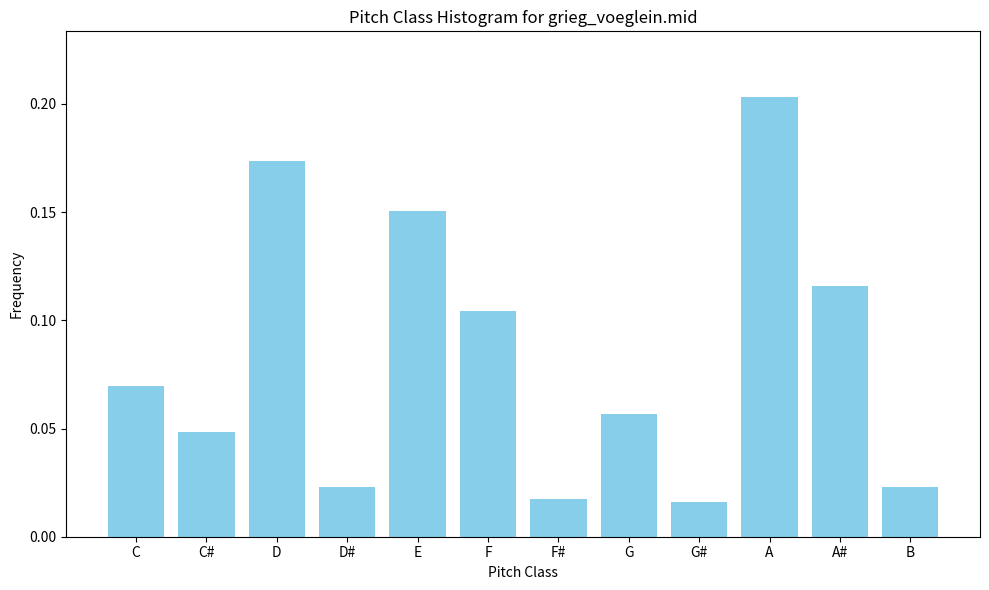

Between C and G, which is larger?

C